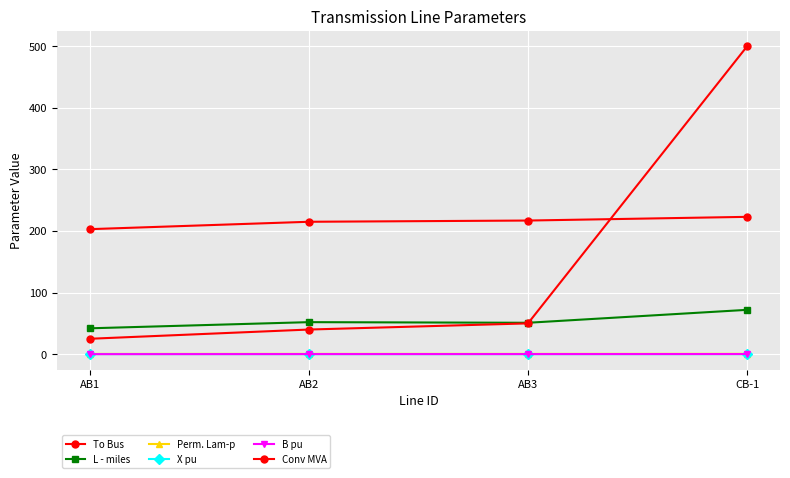

What is the label of the 3rd point from the right?

AB2